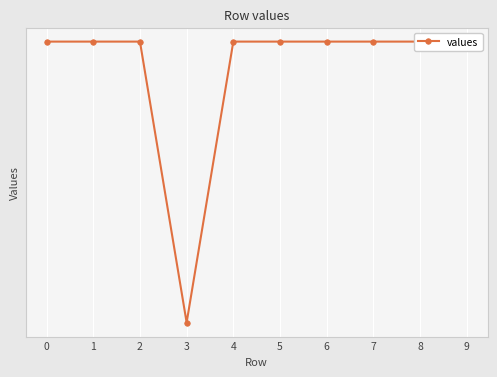

How many interior local valleys (lower than both neighbors) does the data have?

1